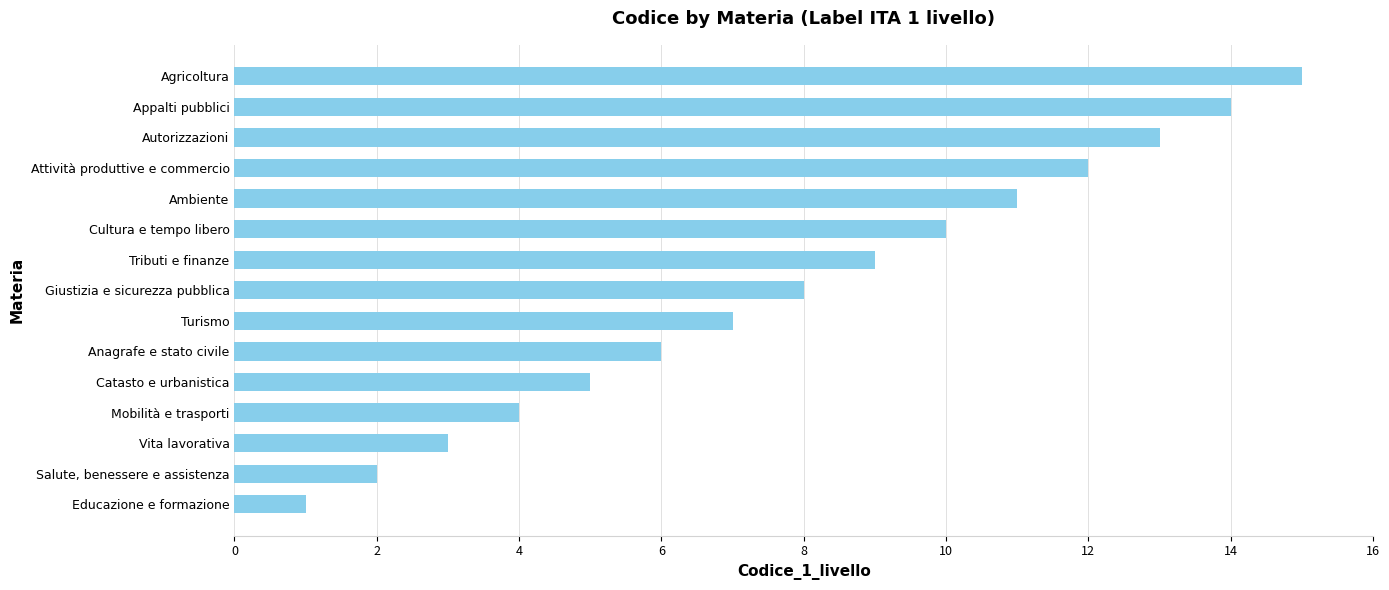

What is the sum of the values at Salute, benessere e assistenza and Ambiente?

13